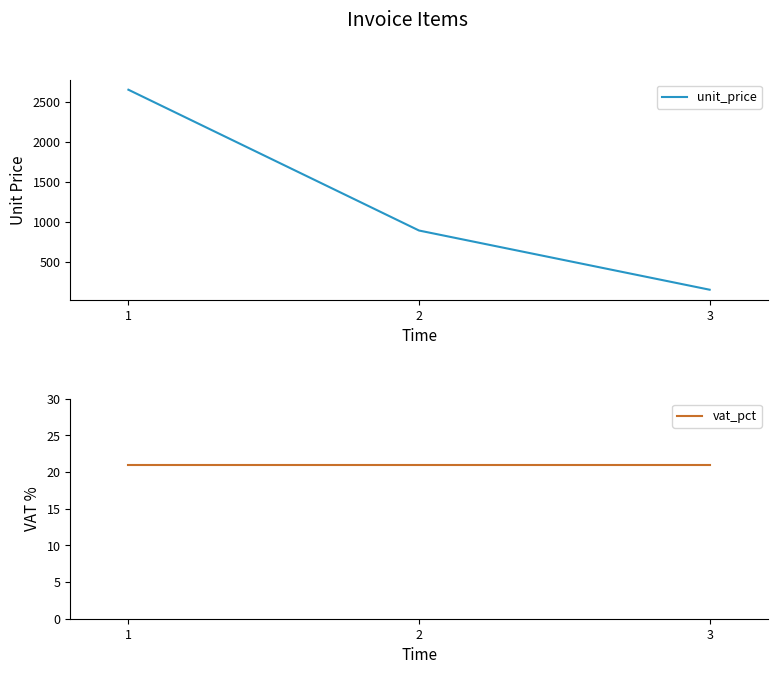

How many values in the unit_price series exceed 890?

1